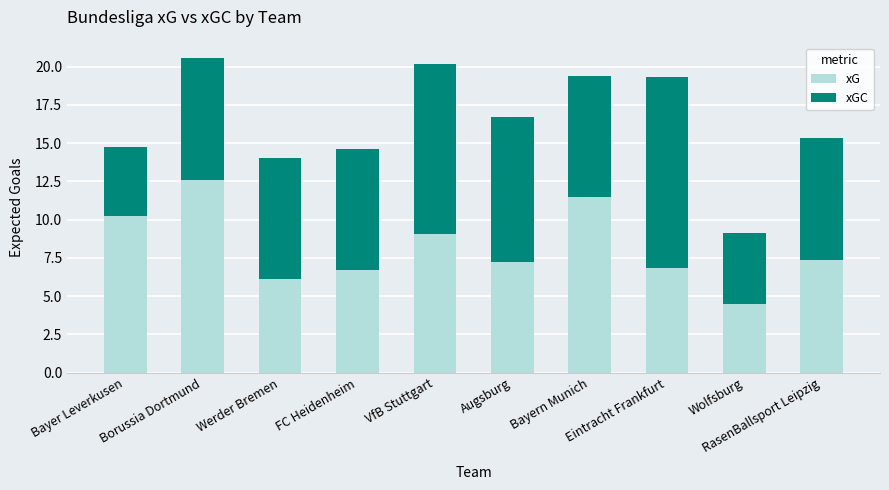

What is the total value across all series at Eintracht Frankfurt?

19.3